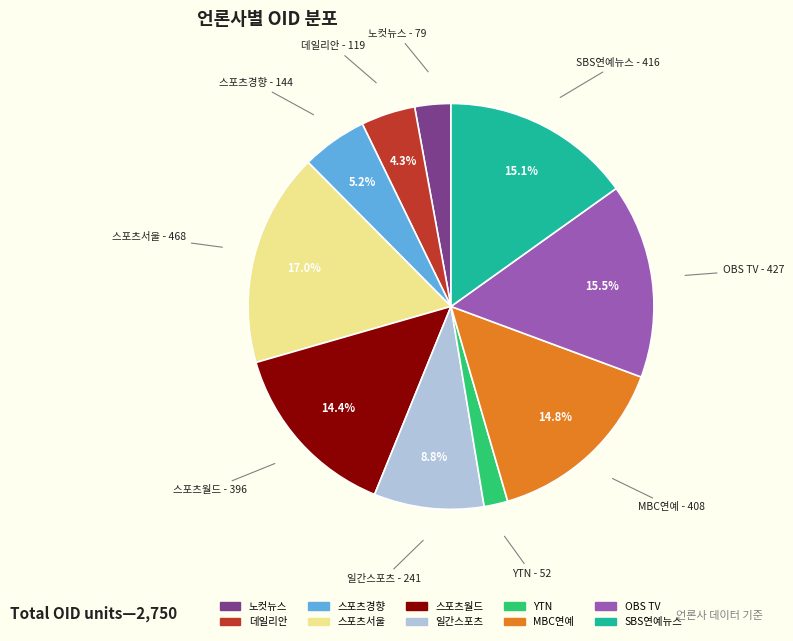

Do 스포츠경향 and MBC연예 together represent more than half of the pie?

No